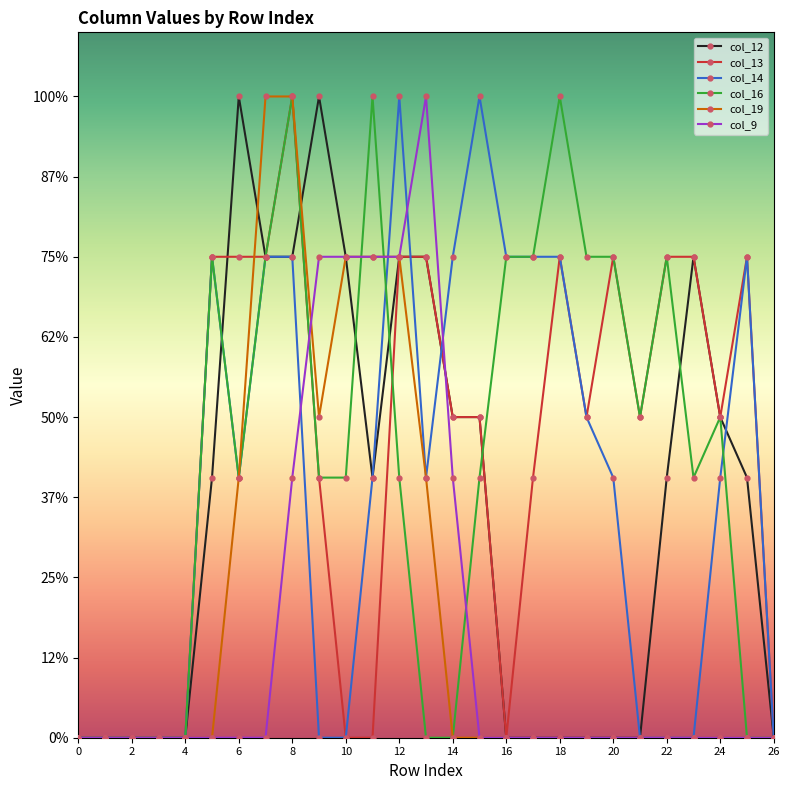

Is this an area chart (filled region under the line)?

No